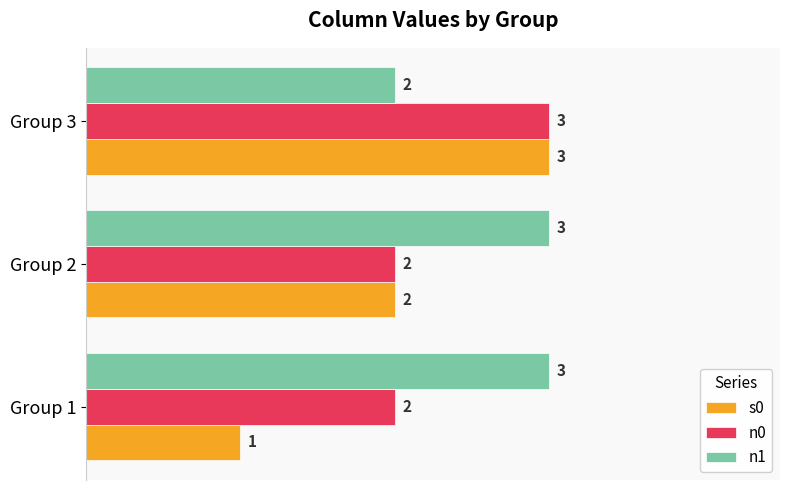

The s0 series shows 0 at Group 1. True or false?

False